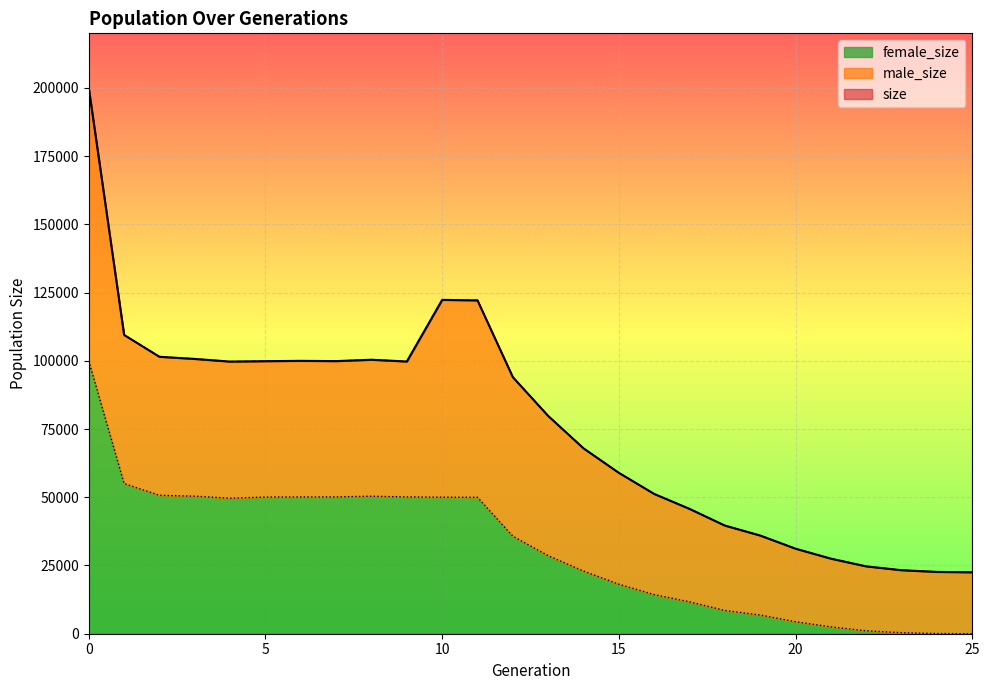

How many lines are shown in the chart?

3